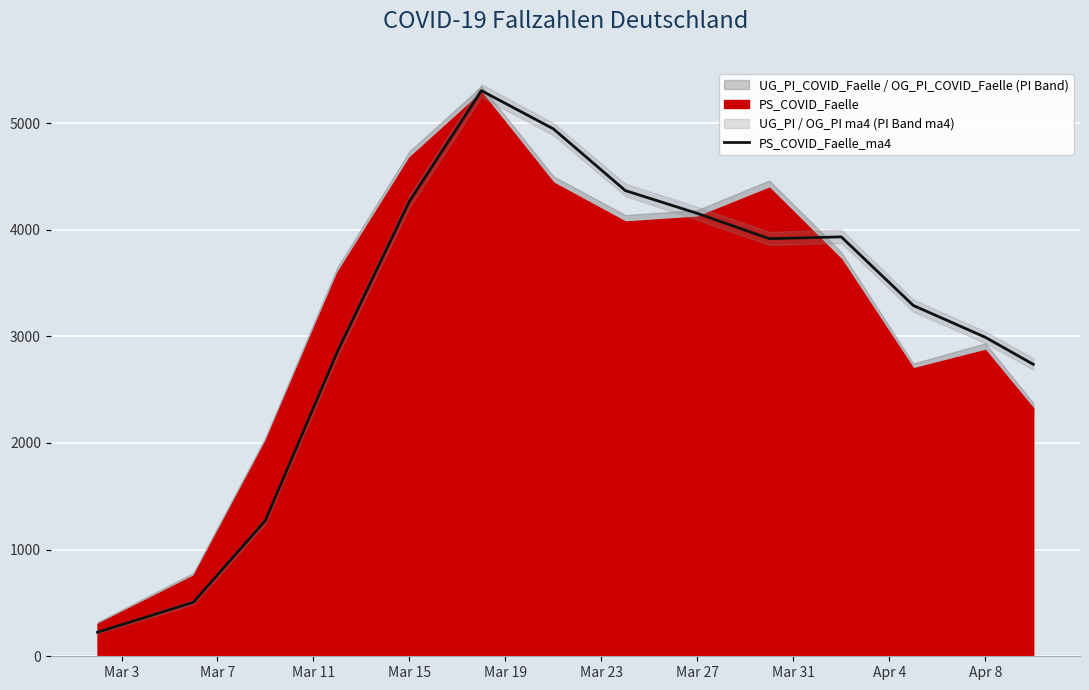

How many data points are above 3916?

6